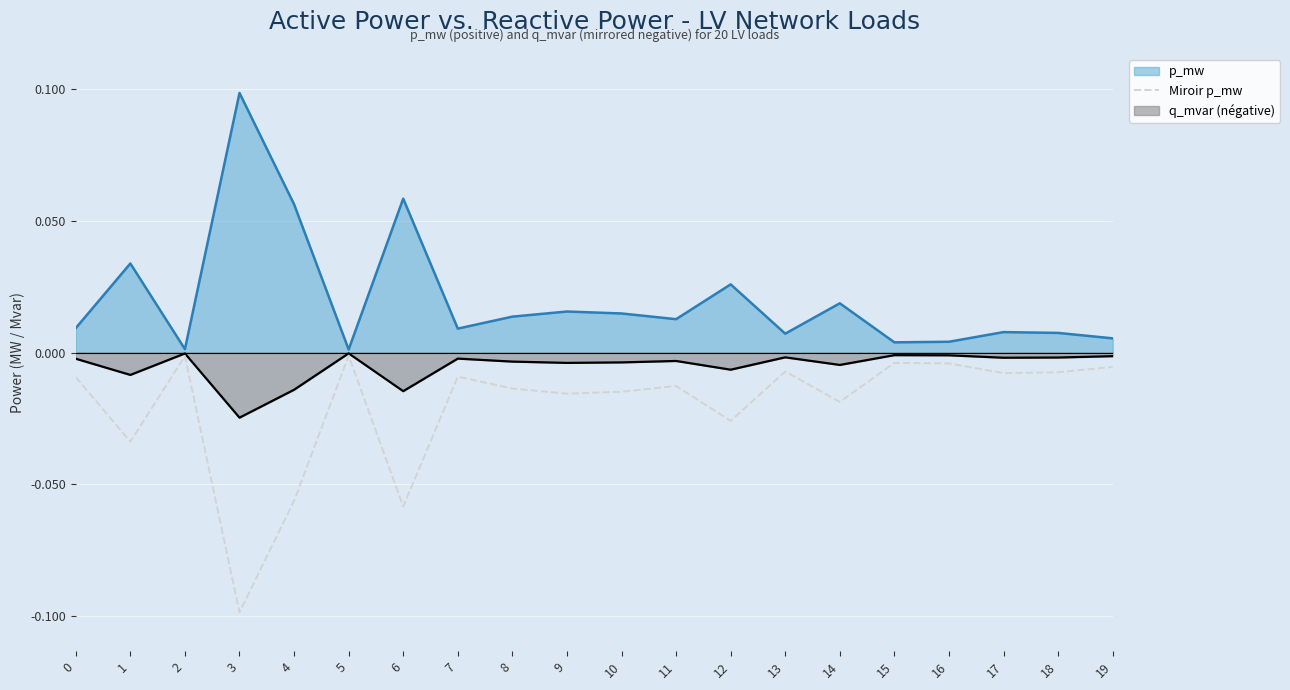

List the series in order of their overall mean, lowest first.

Miroir p_mw, q_mvar (négative), p_mw